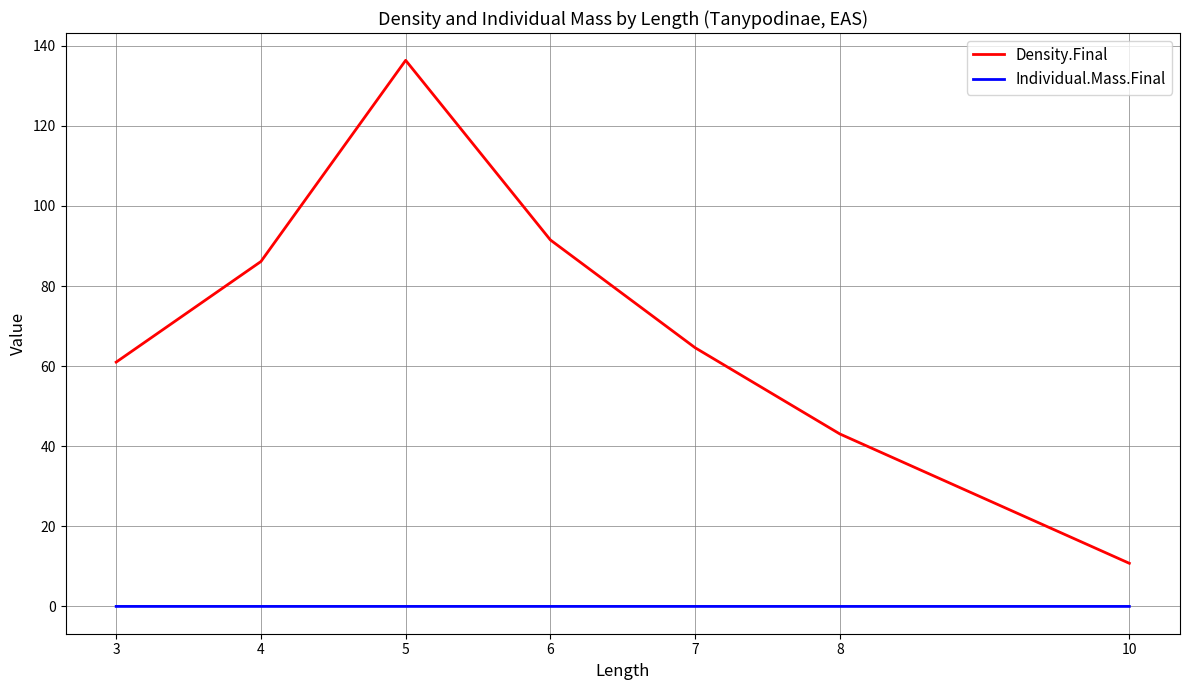

List the series in order of their overall mean, highest first.

Density.Final, Individual.Mass.Final